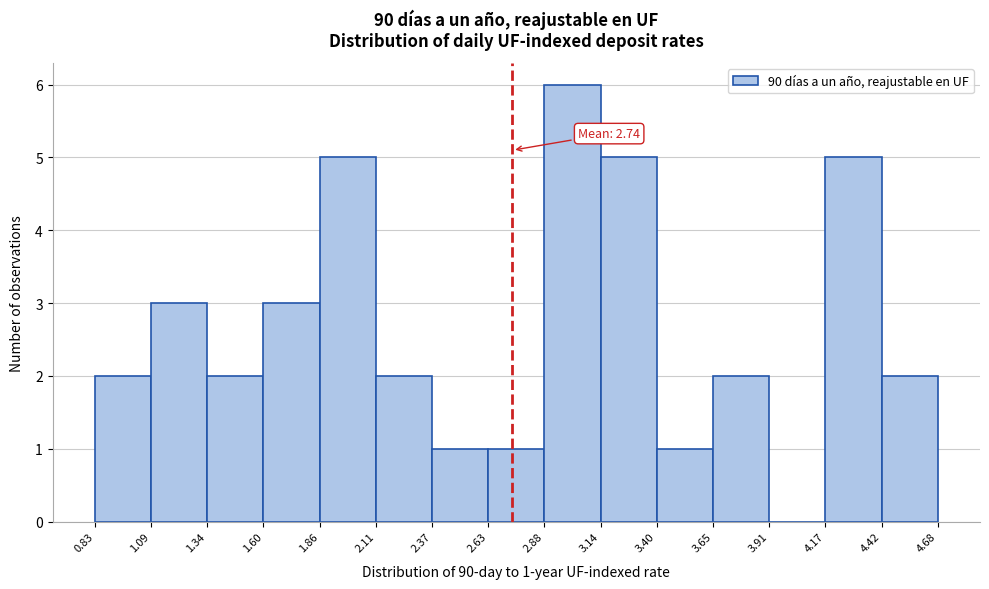

Over which range of the x-axis is the bar tallest?

2.88 to 3.14